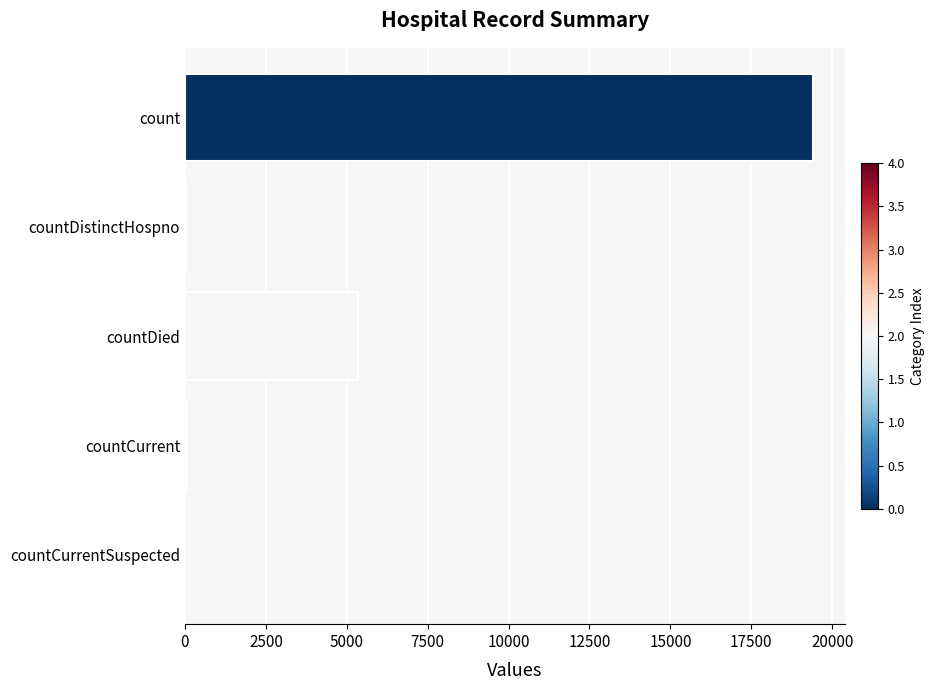

Which has a higher value, countDistinctHospno or countDied?

countDied